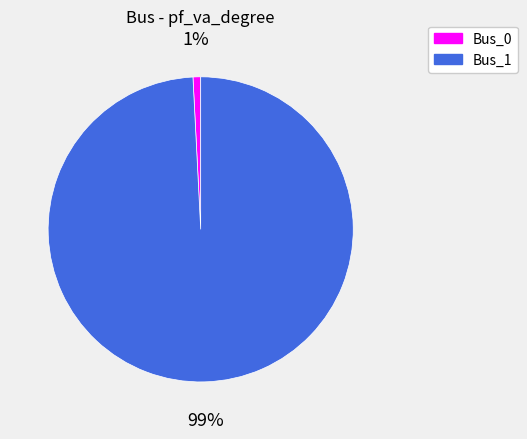

To the nearest percent, what is the difference between the Bus_0 and Bus_1 slice percentages?

98%